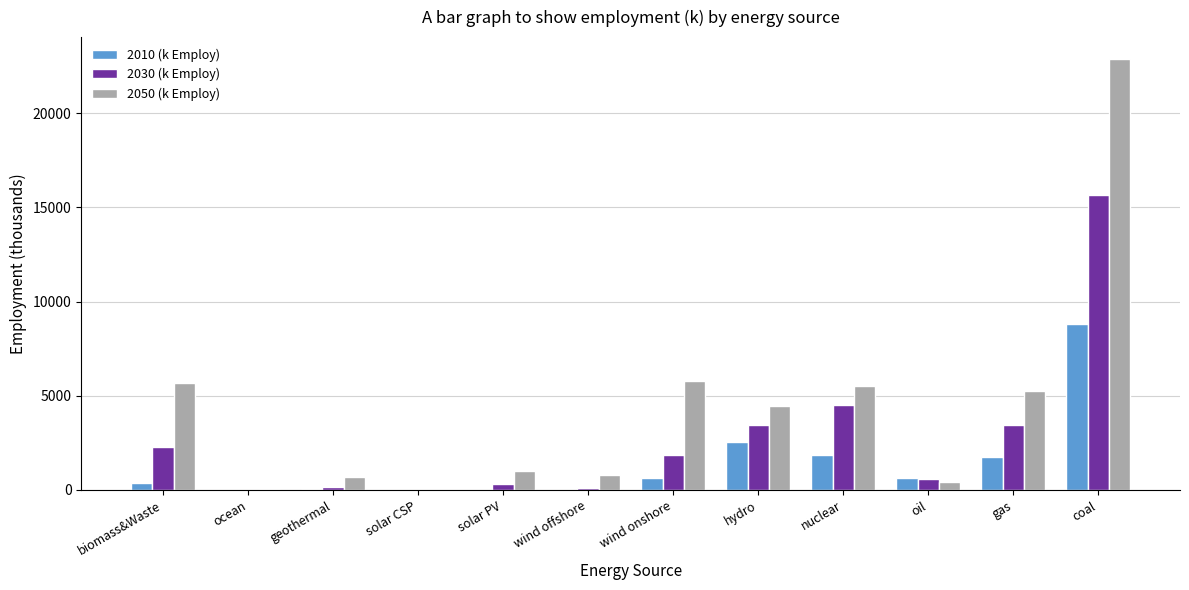

At which label does 2030 (k Employ) reach its peak?

coal